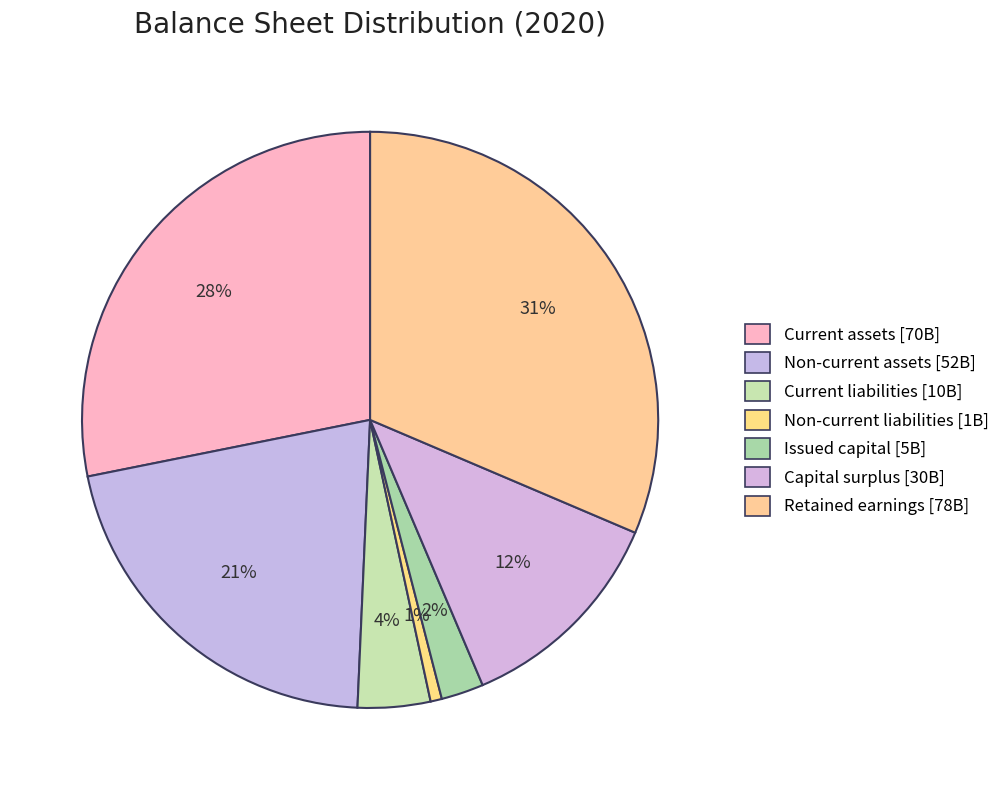

To the nearest percent, what is the difference between the Non-current assets and Issued capital slice percentages?

19%